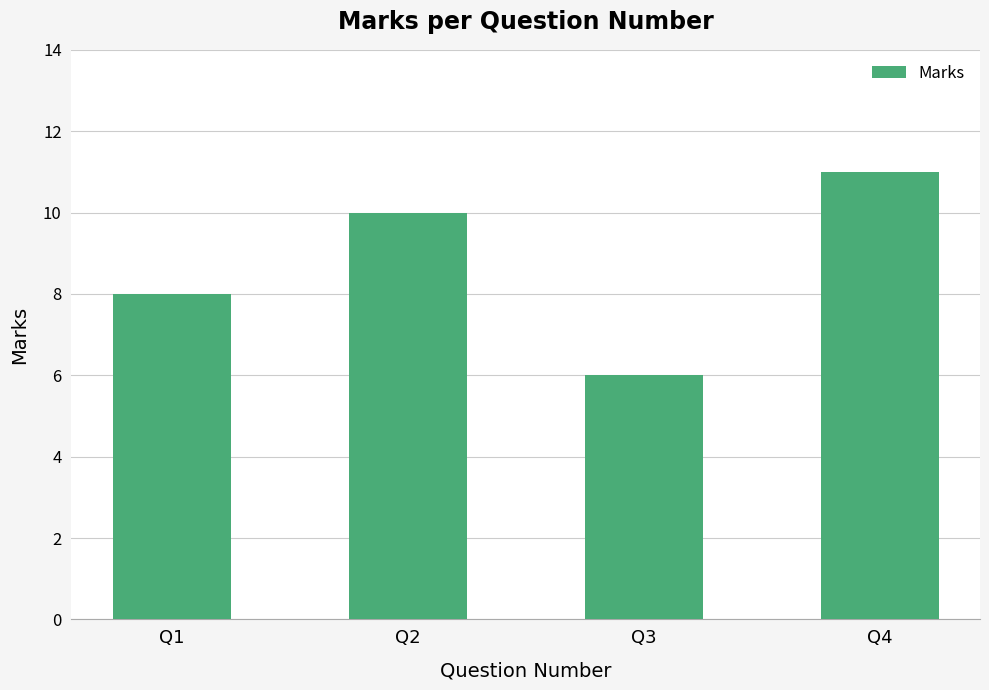

Which label corresponds to the smallest value in the chart?

Q3